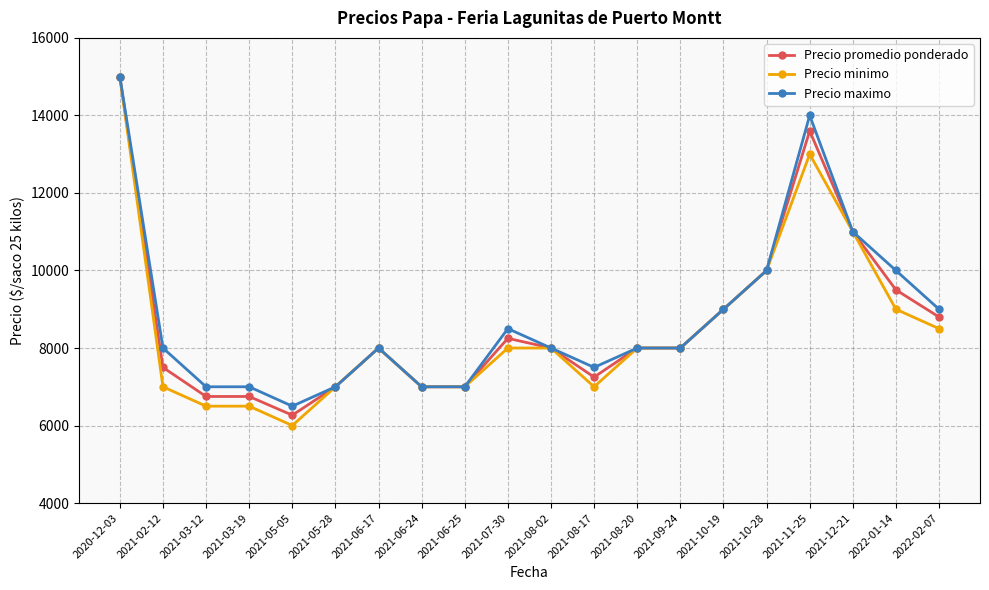

Which series has the largest range (max minus min)?

Precio minimo